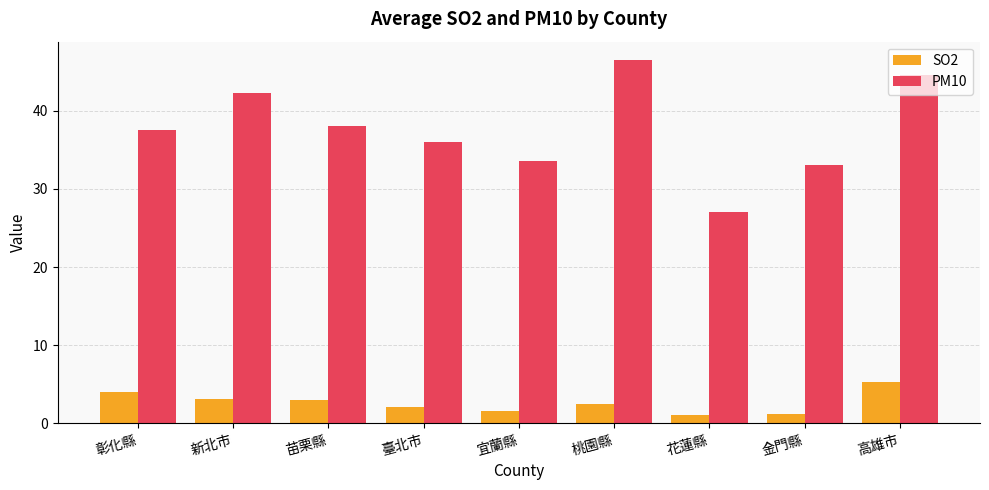

What is the approximate value of SO2 at 宜蘭縣?

1.6